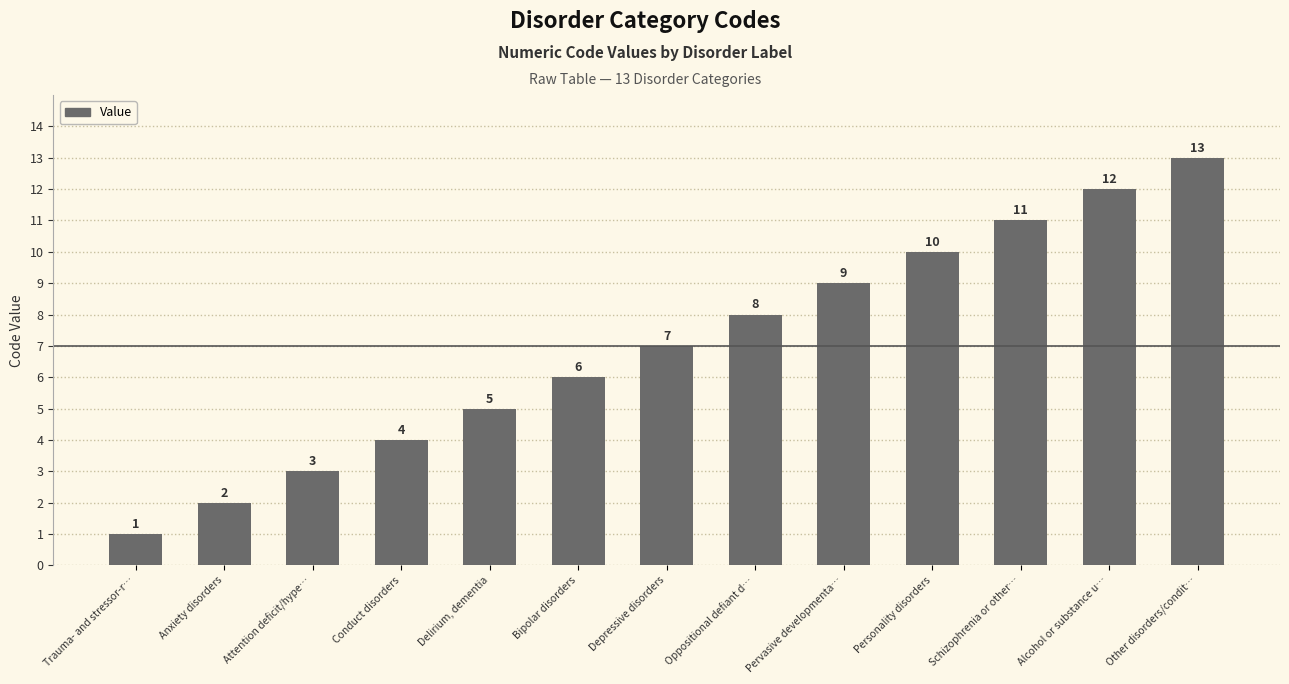

The chart shows a value of 1 at Attention deficit/hype…. True or false?

False